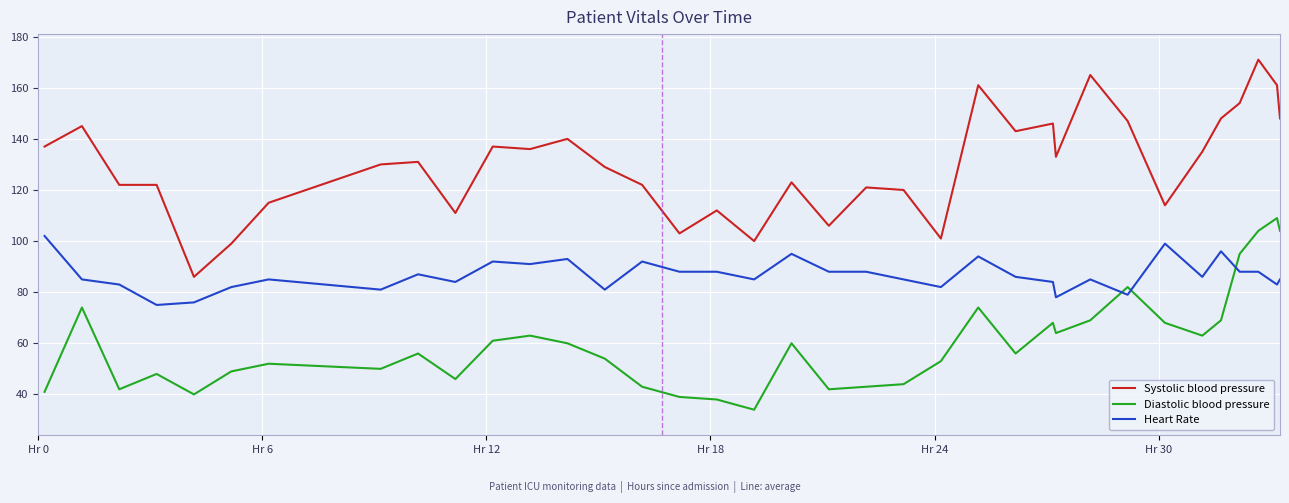

Rank the series by their average value, from highest to lowest.

Systolic blood pressure, Heart Rate, Diastolic blood pressure